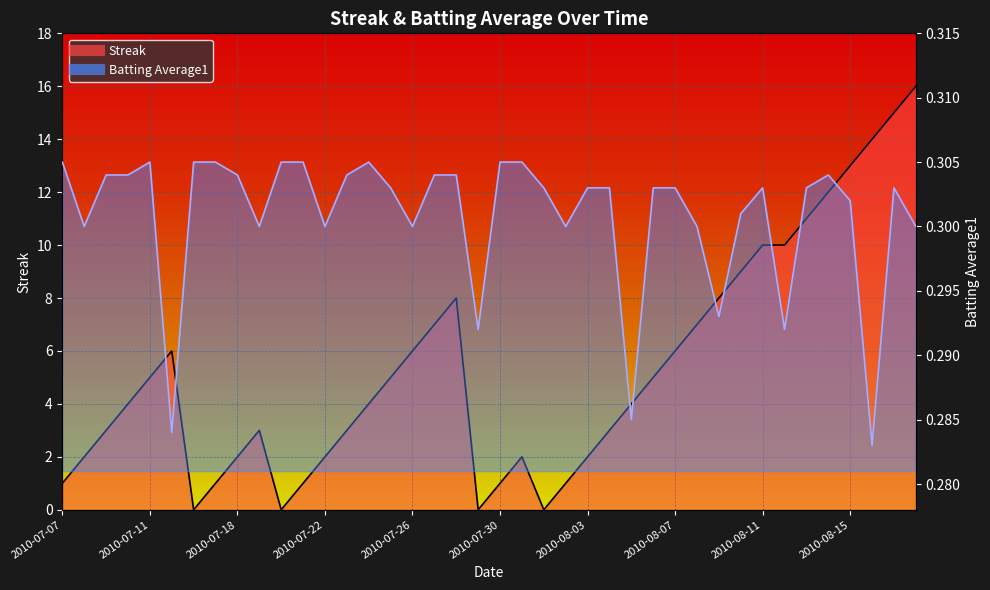

True or false: Batting Average1 has more than 0 interior local peaks.

True